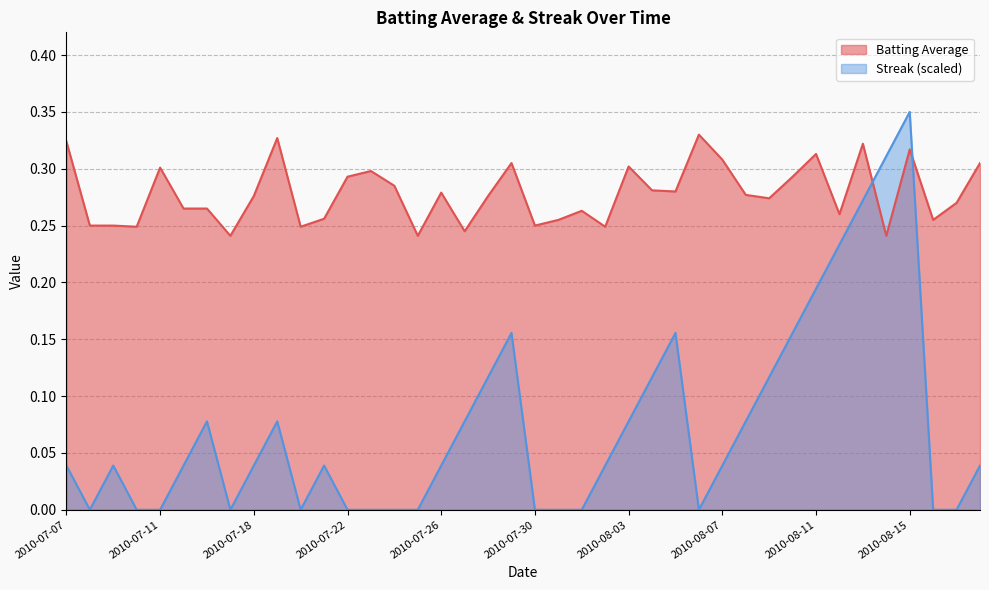

How many lines are shown in the chart?

2